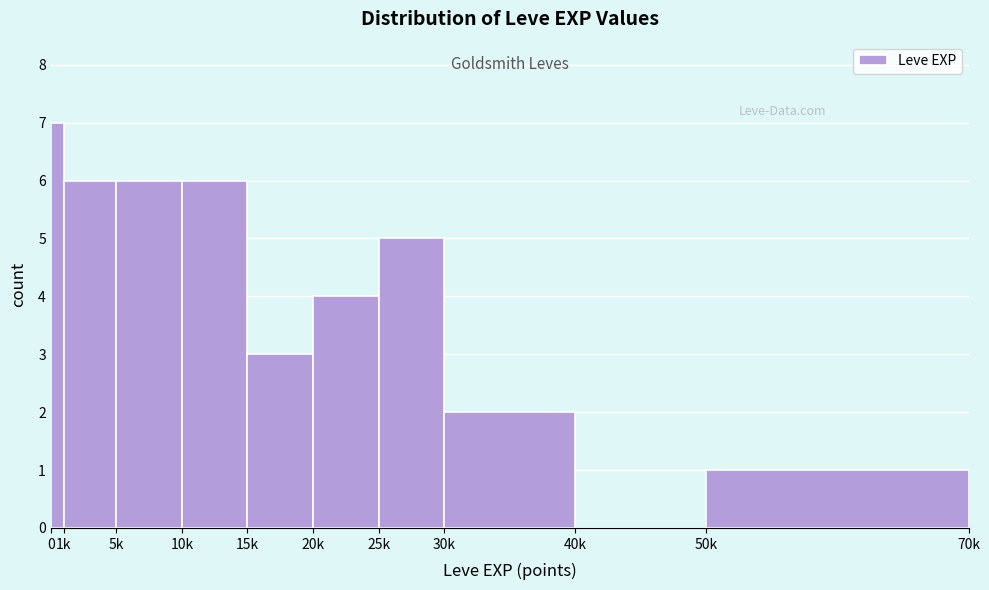

Reading left to right, transcribe all the data shown in this chart.

0=7	1k=6	5k=6	10k=6	15k=3	20k=4	25k=5	30k=2	40k=0	50k=1